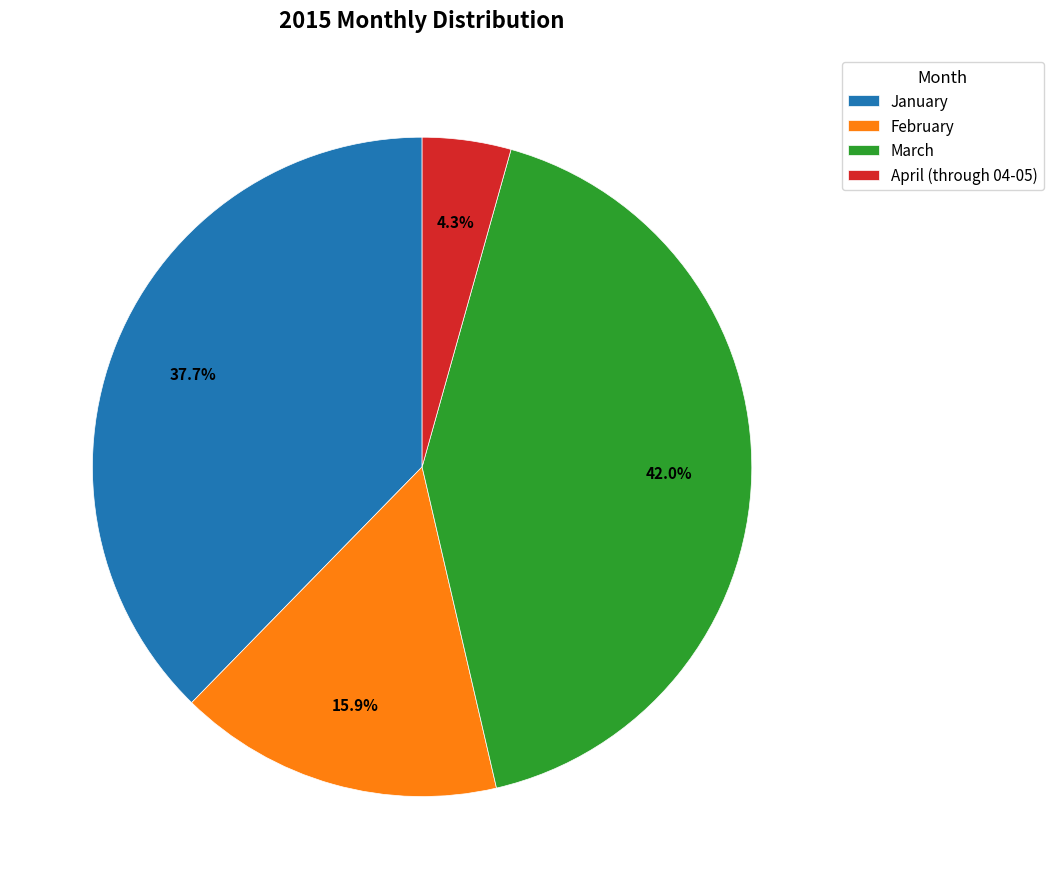

How many segments does this pie chart have?

4